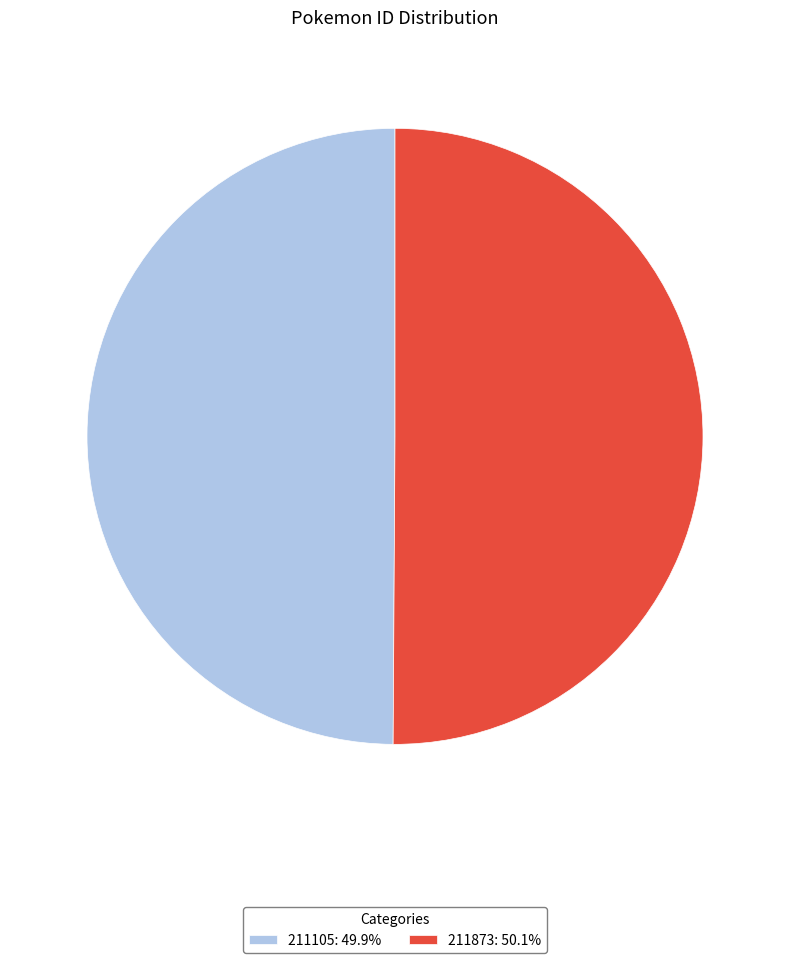

The 211105 slice represents 50% of the pie. True or false?

True